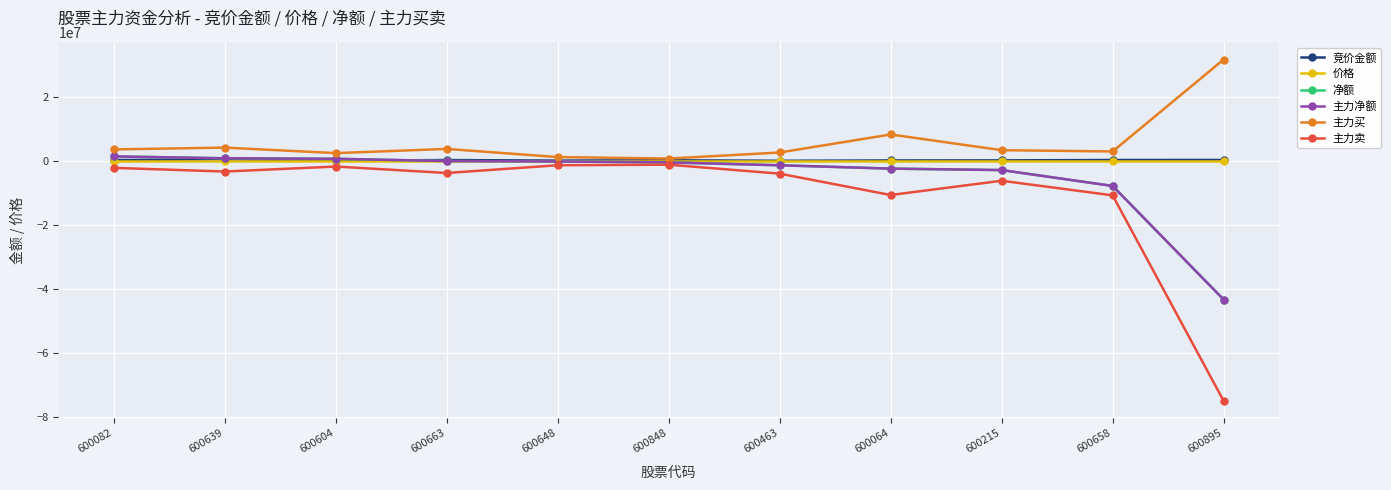

How many lines are shown in the chart?

6